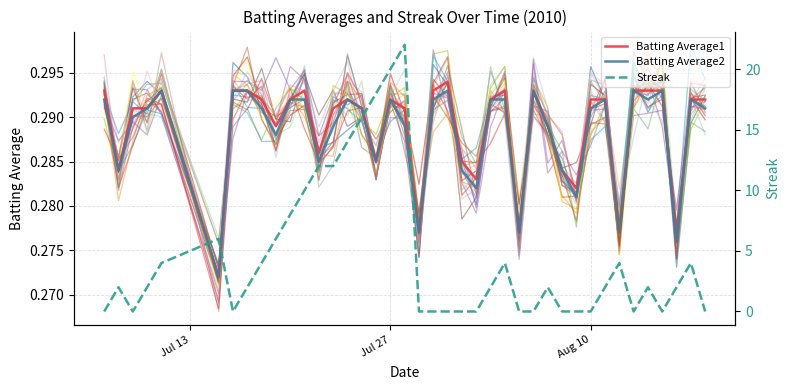

What is the average value of the Batting Average1 series?

0.3